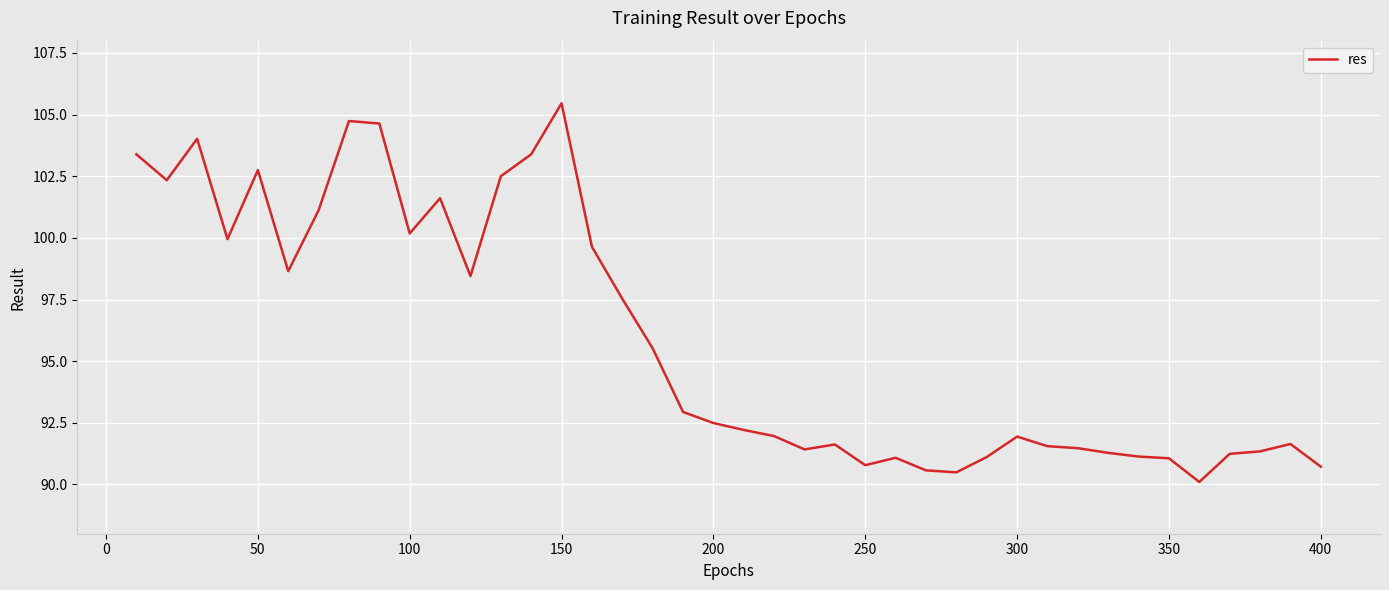

What is the minimum value shown in the chart?

90.1